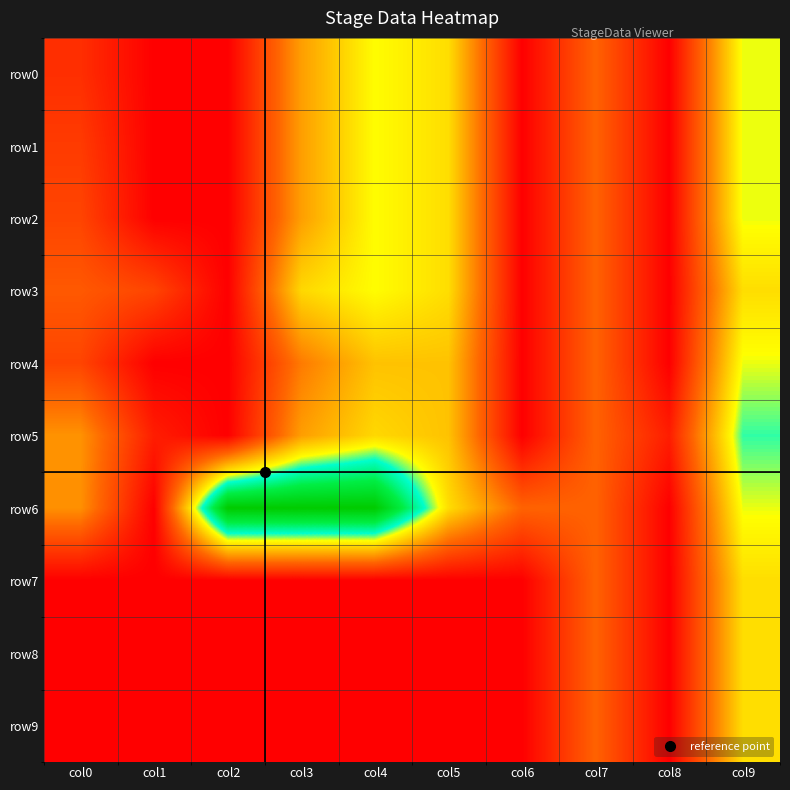

At how many categories does at least one series exceed 7?

3